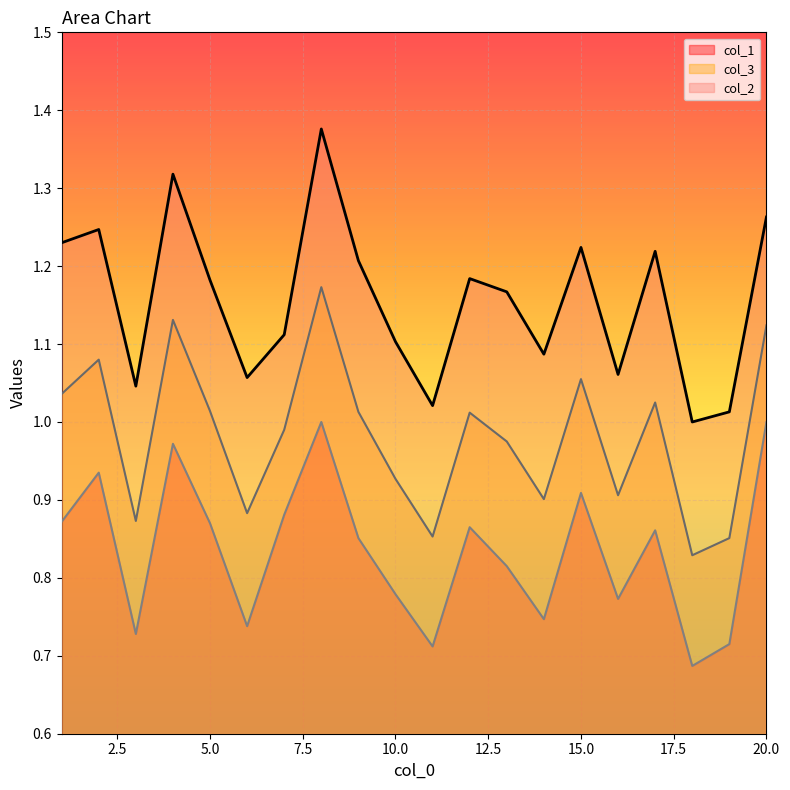

What is the value of the col_1 point at the 11th from the left?

0.7